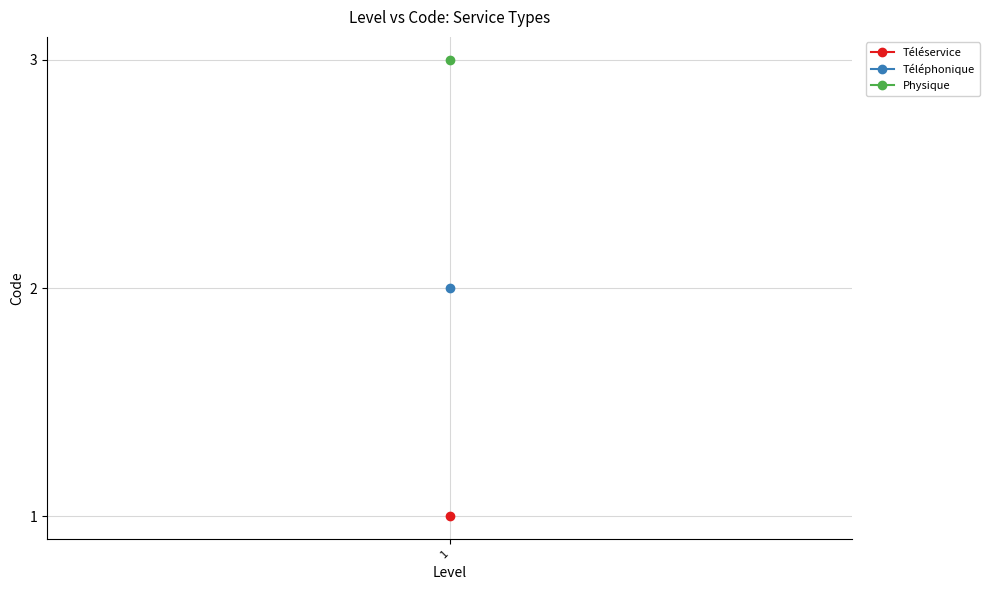

Between Téléservice and Physique, which is larger?

Physique